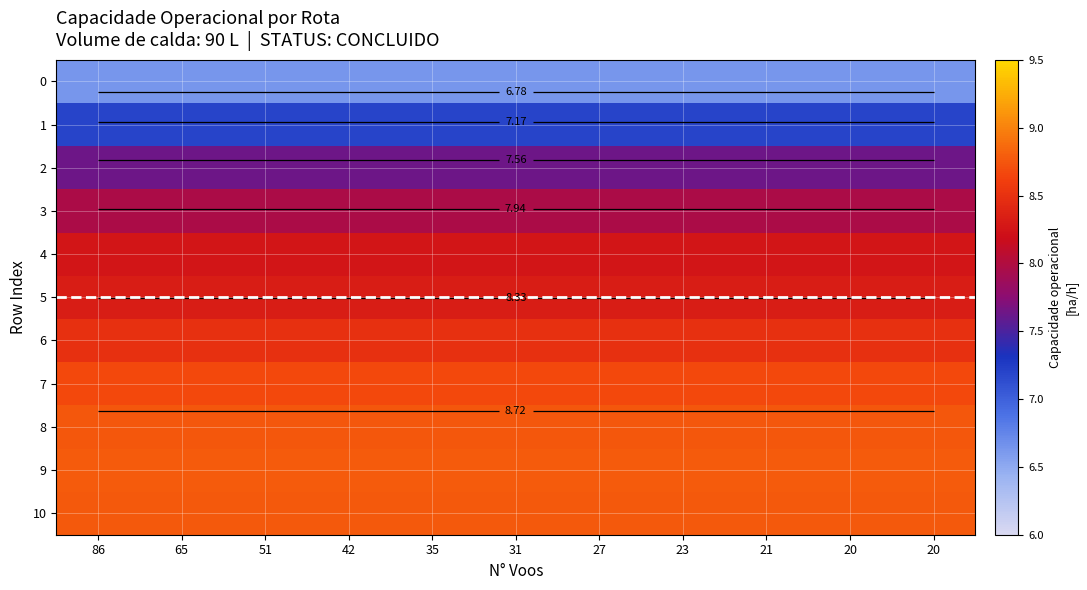

Rank the categories by 7 value from lowest to highest.

86, 65, 51, 42, 35, 31, 27, 23, 21, 20, 20